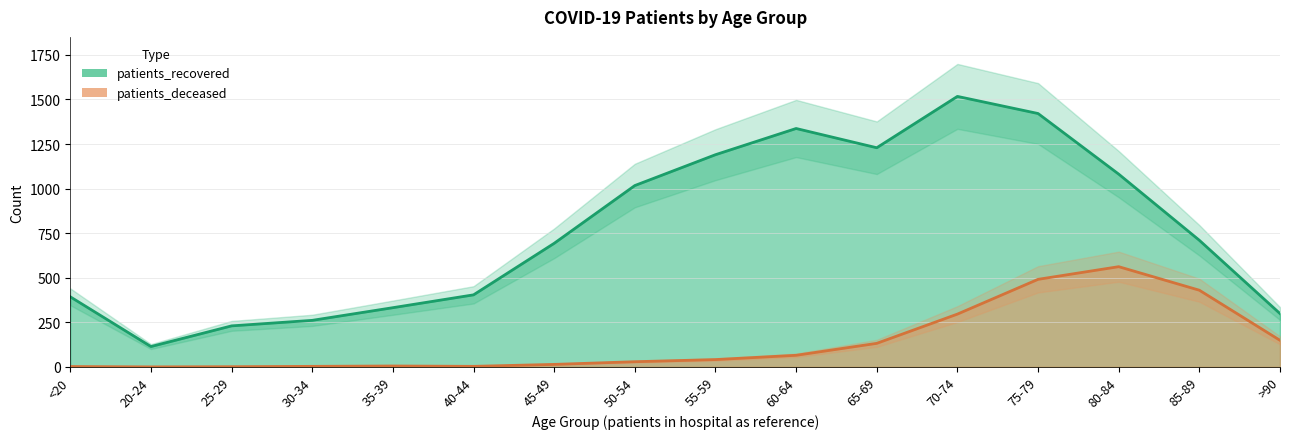

What is the label of the 9th point from the right?

50-54